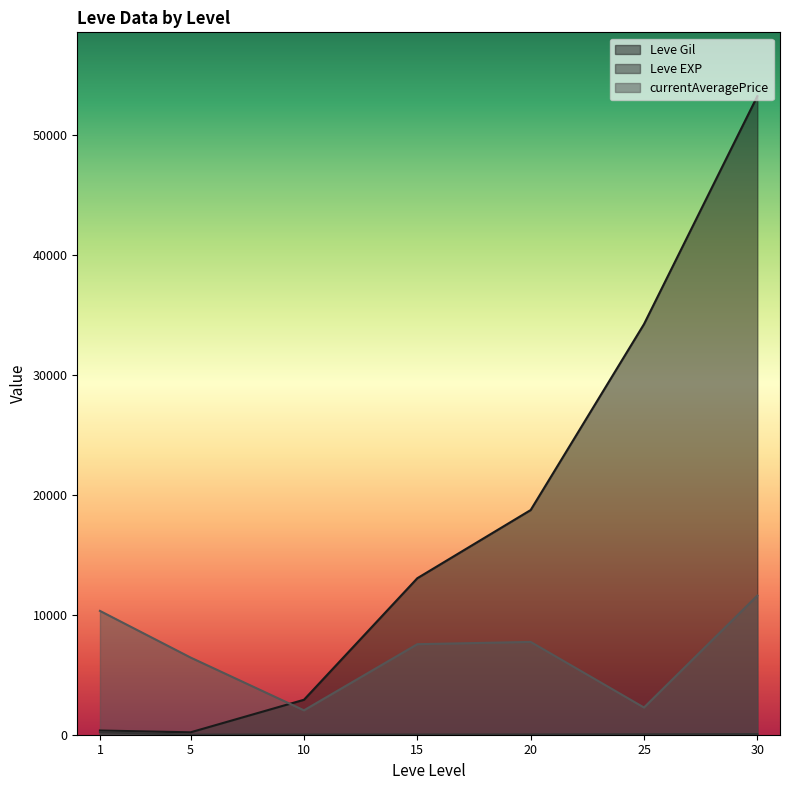

Does the chart display data point markers on the line(s)?

No